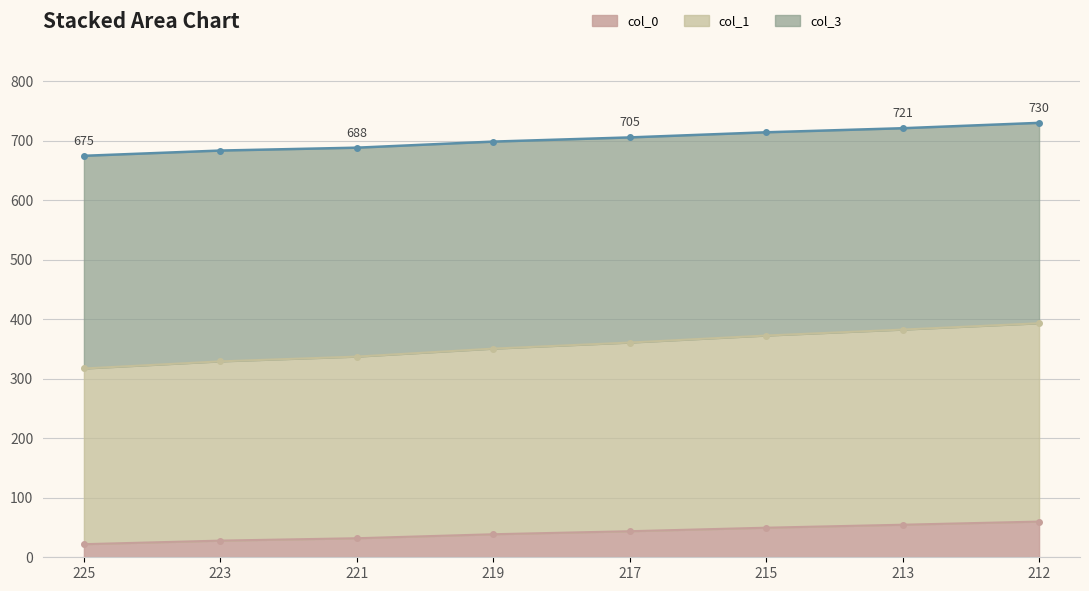

How many values in the col_0 series are below 43?

4